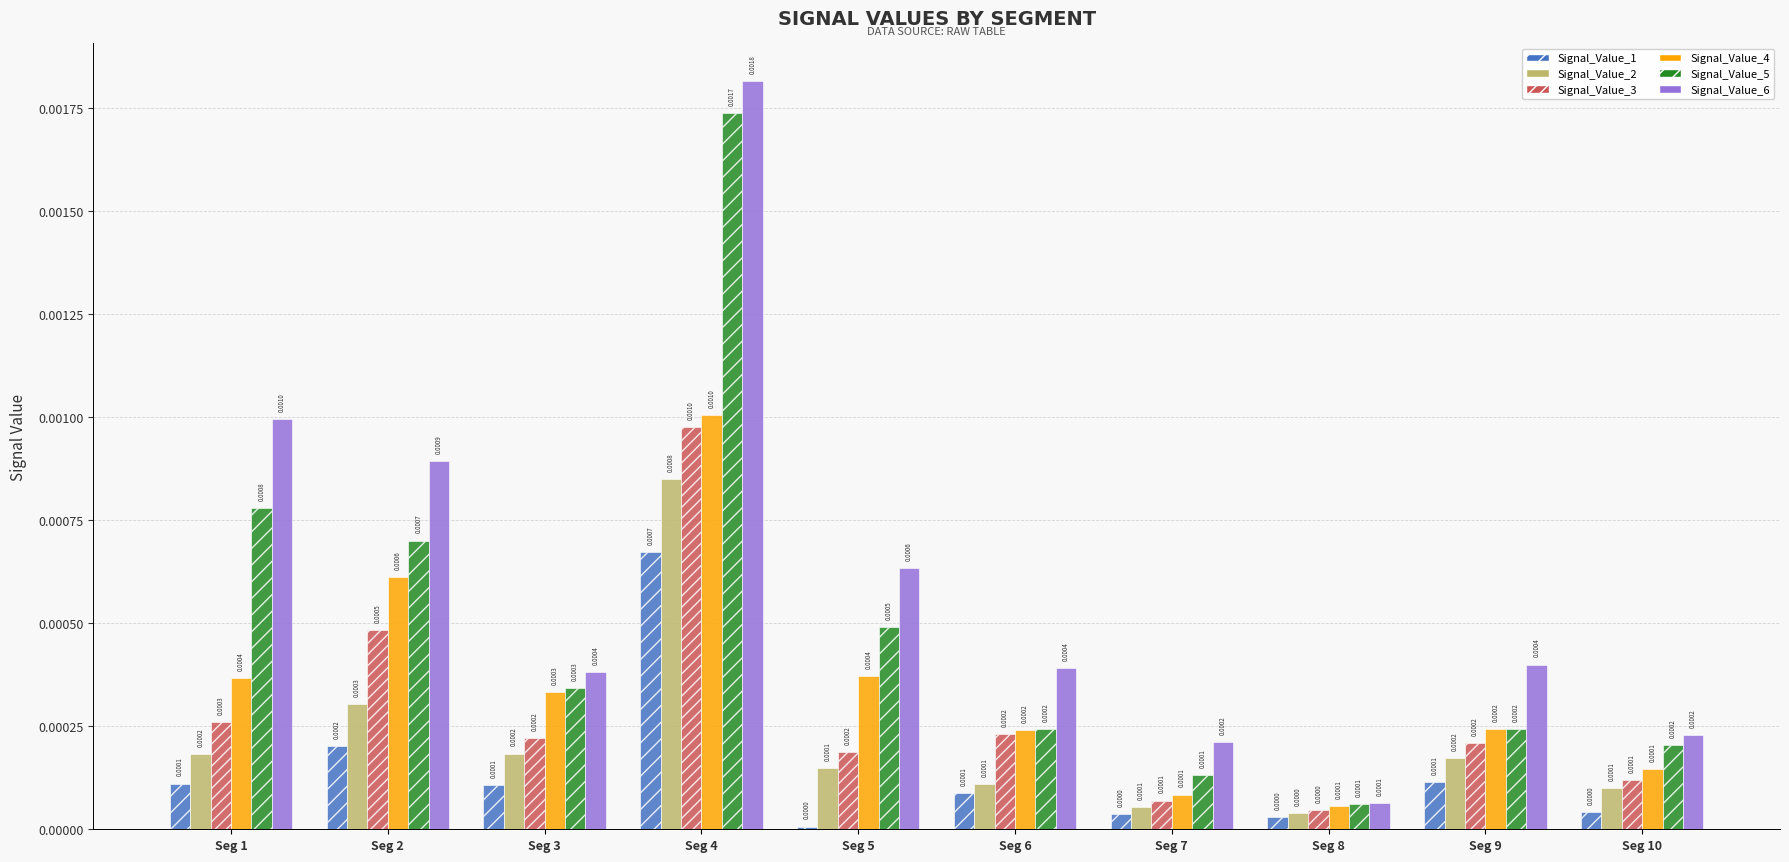

Are the bars horizontal?

No